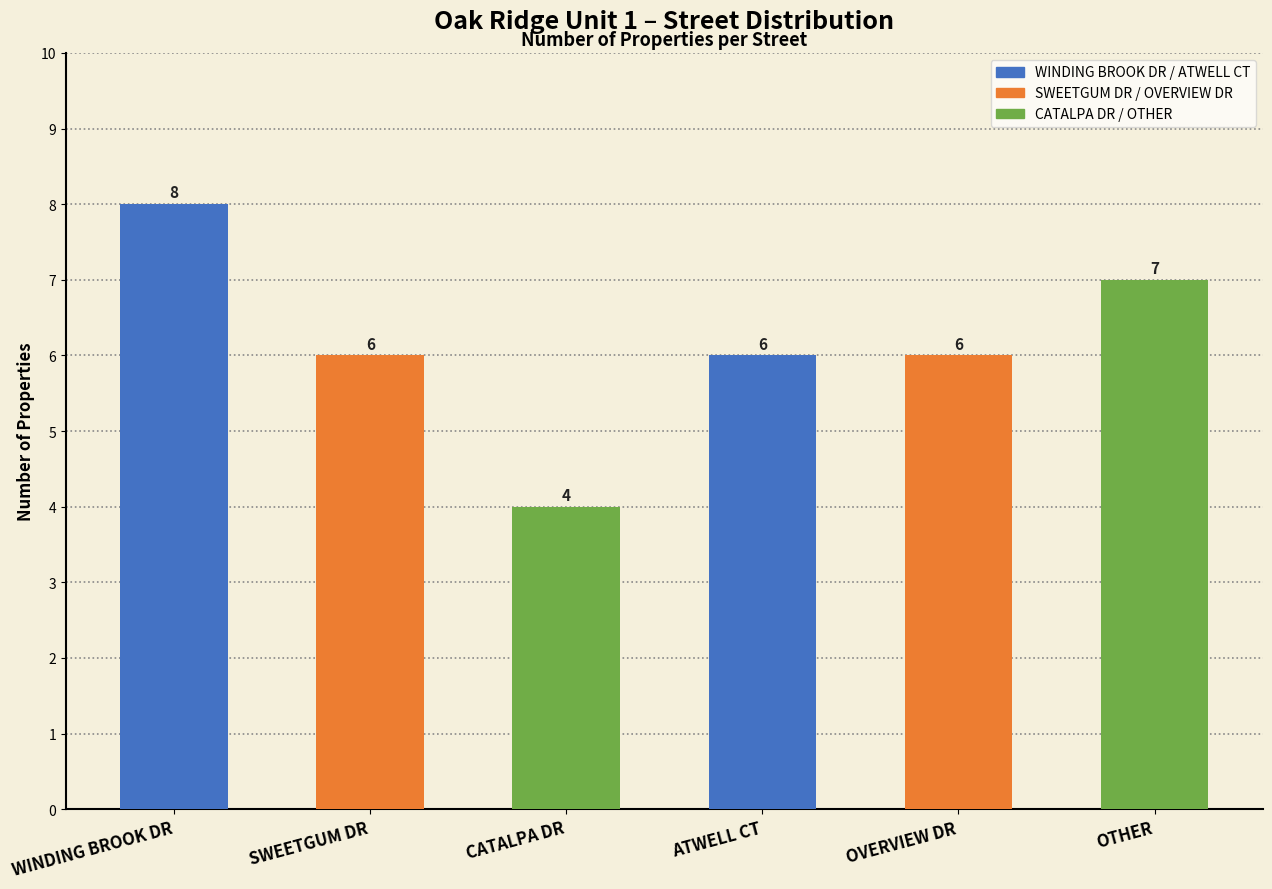

Which category has the highest value across all series?

WINDING BROOK DR